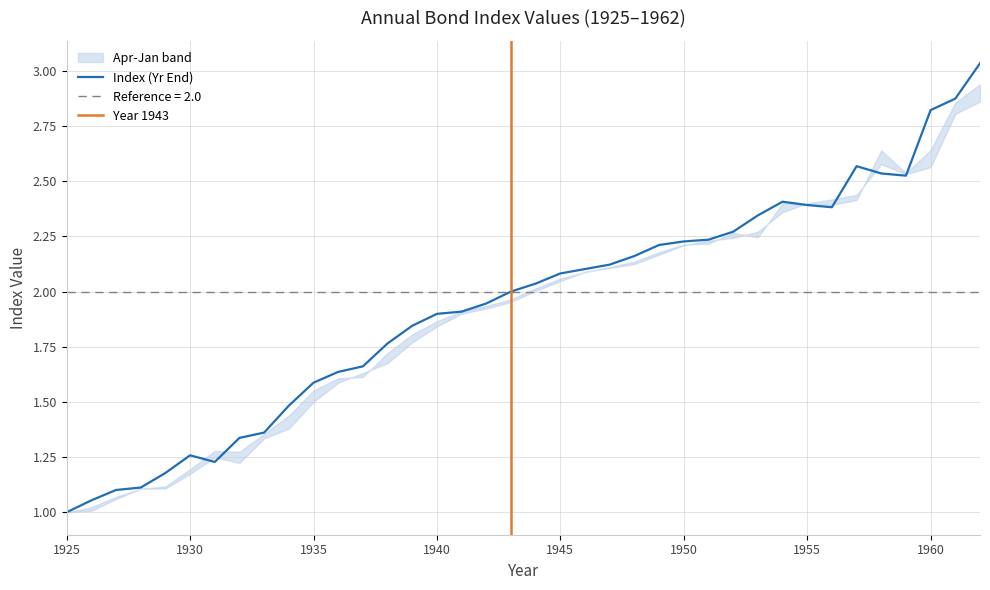

At which category is the sum across all series the highest?

1962